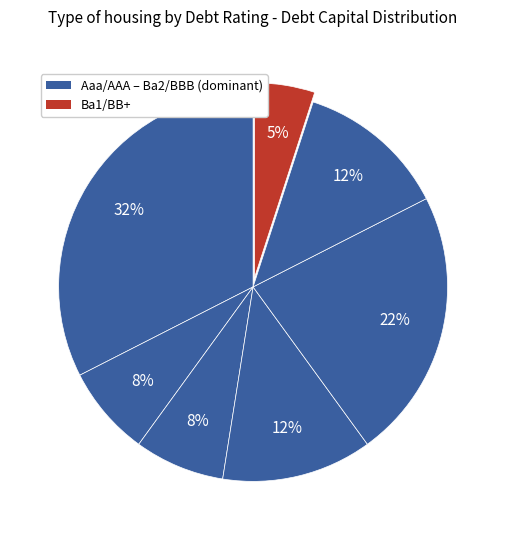

Count the number of slices in the pie.

7